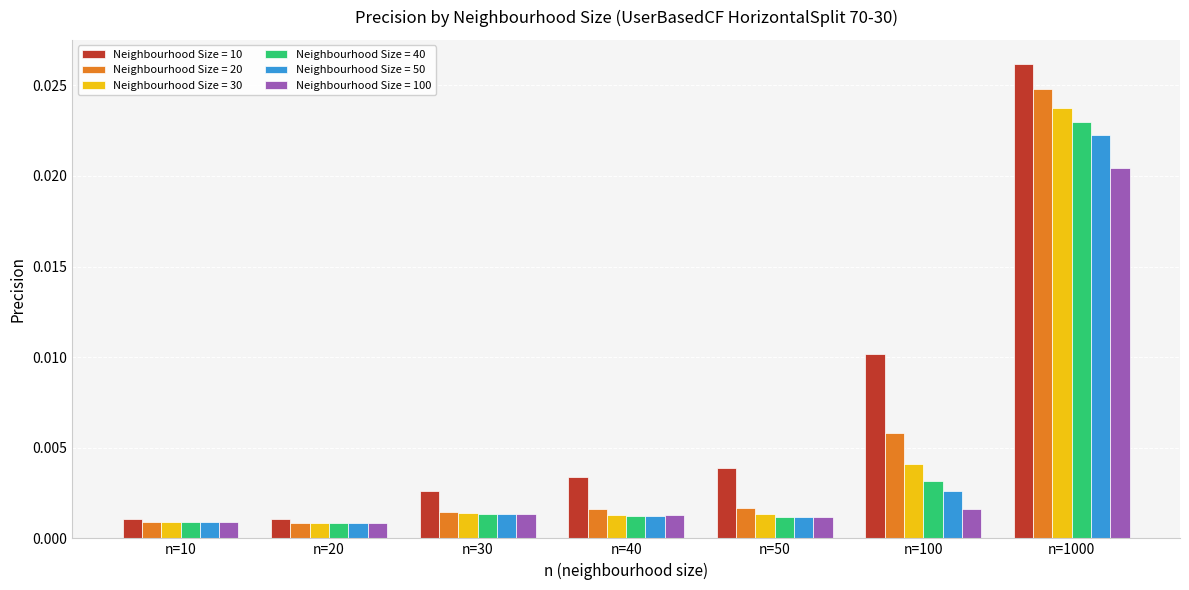

At how many categories does at least one series exceed 0?

7